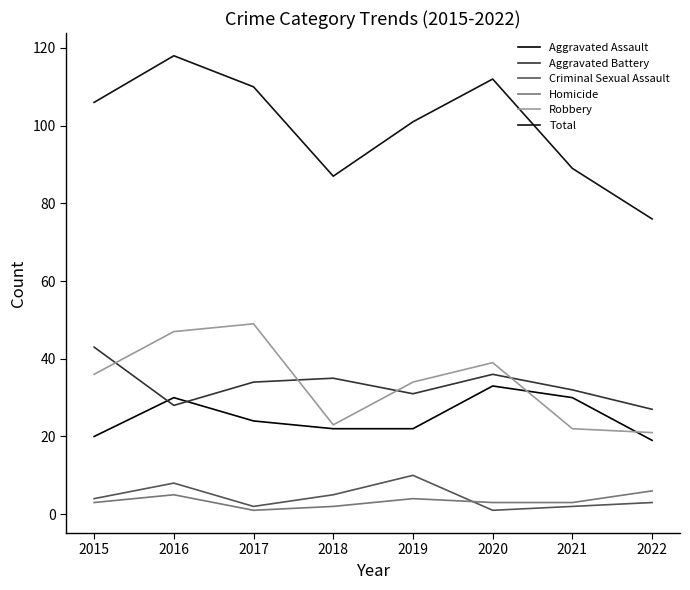

Which series changed the most between 2016 and 2021?

Total